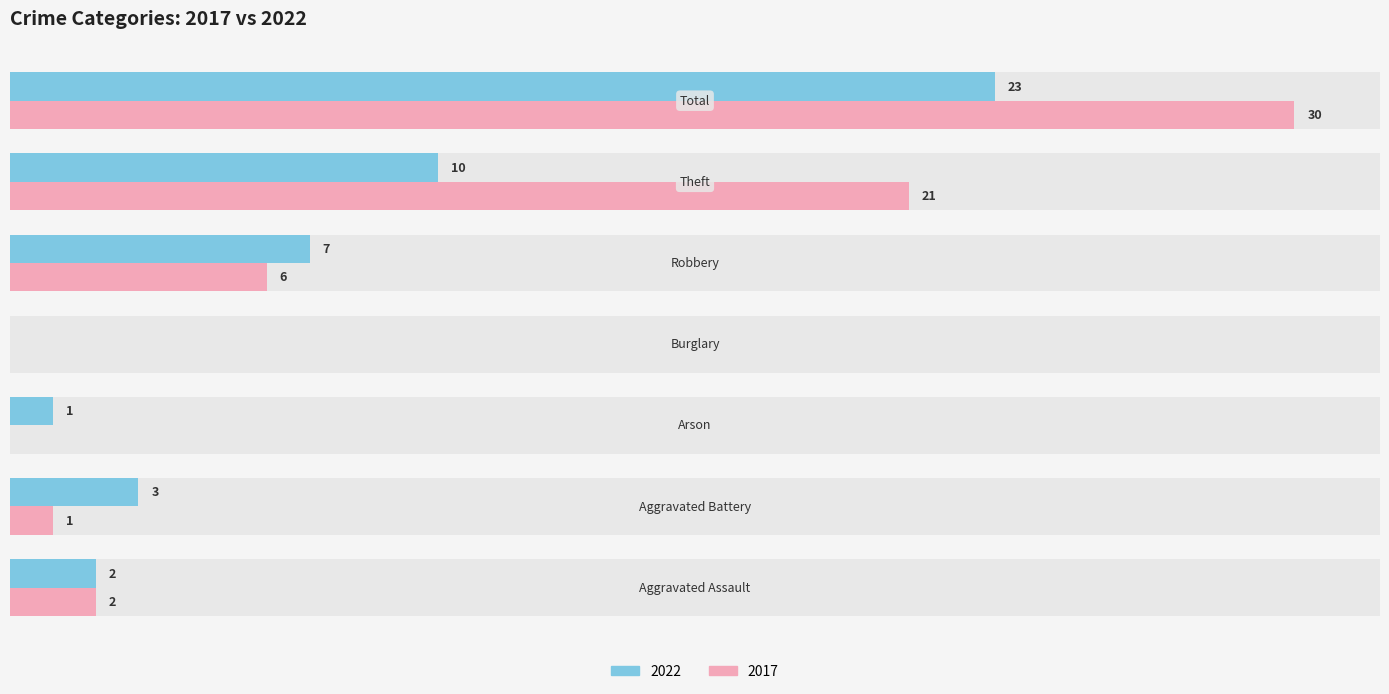

Reading left to right, extract all data points from this chart.

2022: 2	3	1	0	7	10	23
2017: 2	1	0	0	6	21	30